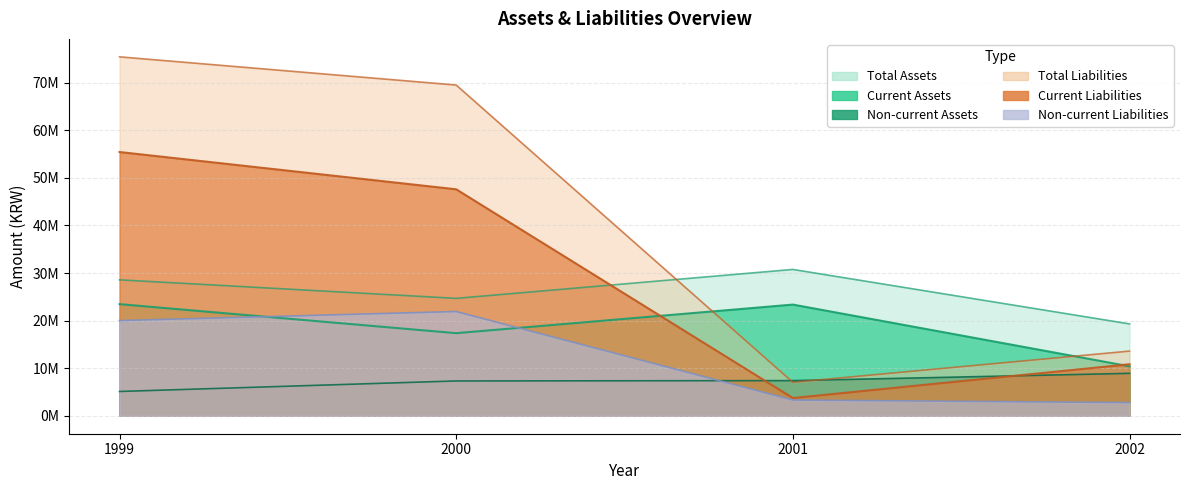

How many values in the Total Liabilities series are below 69527948?

2